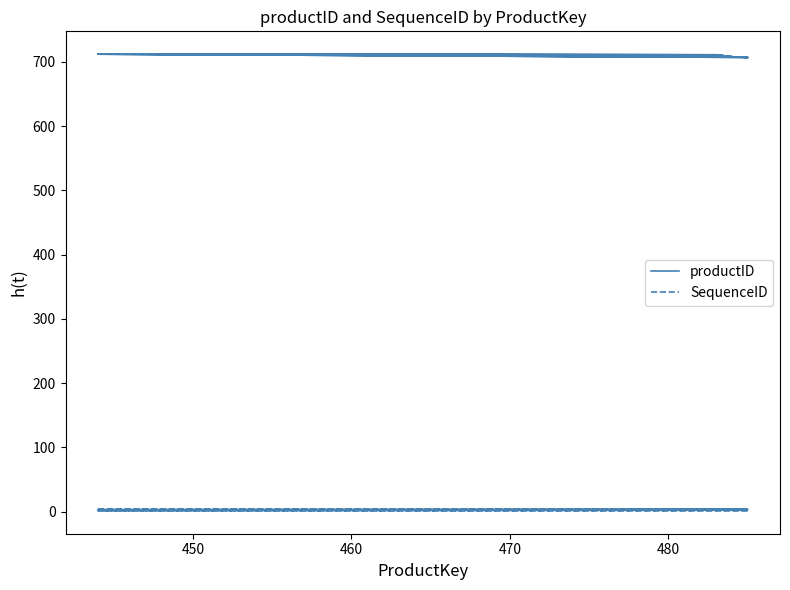

Reading left to right, extract all data points from this chart.

productID: 707	708	711	712	707	708	711	712	707	708	711	712	707	708	711	712
SequenceID: 1	1	1	1	2	2	2	2	3	3	3	3	4	4	4	4